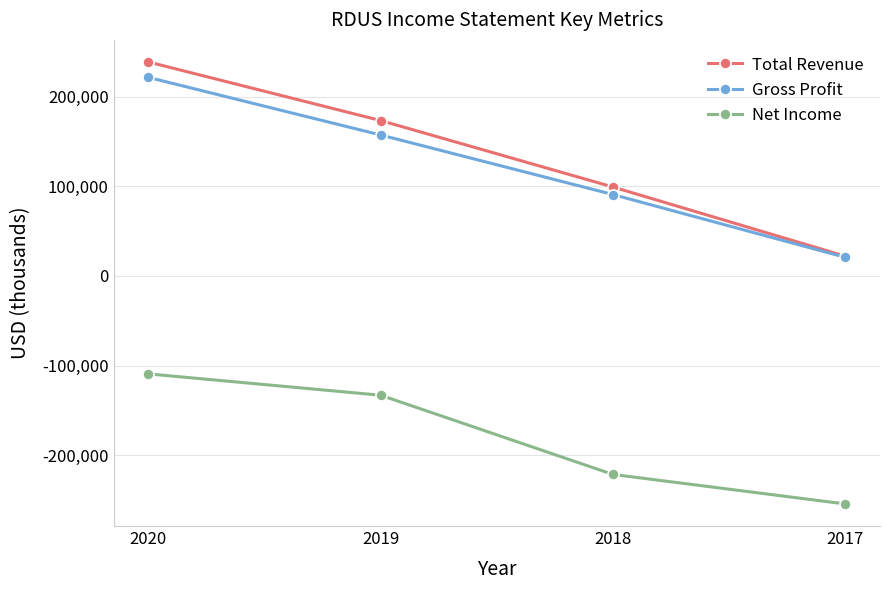

Which series changed the most between 2019 and 2017?

Total Revenue